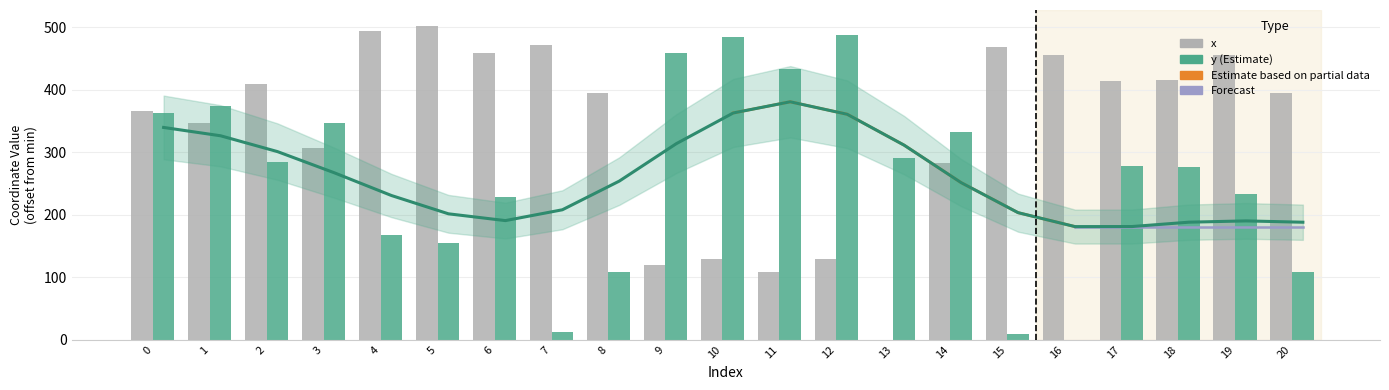

What is the value of the y bar at the 3rd from the left?

283.9